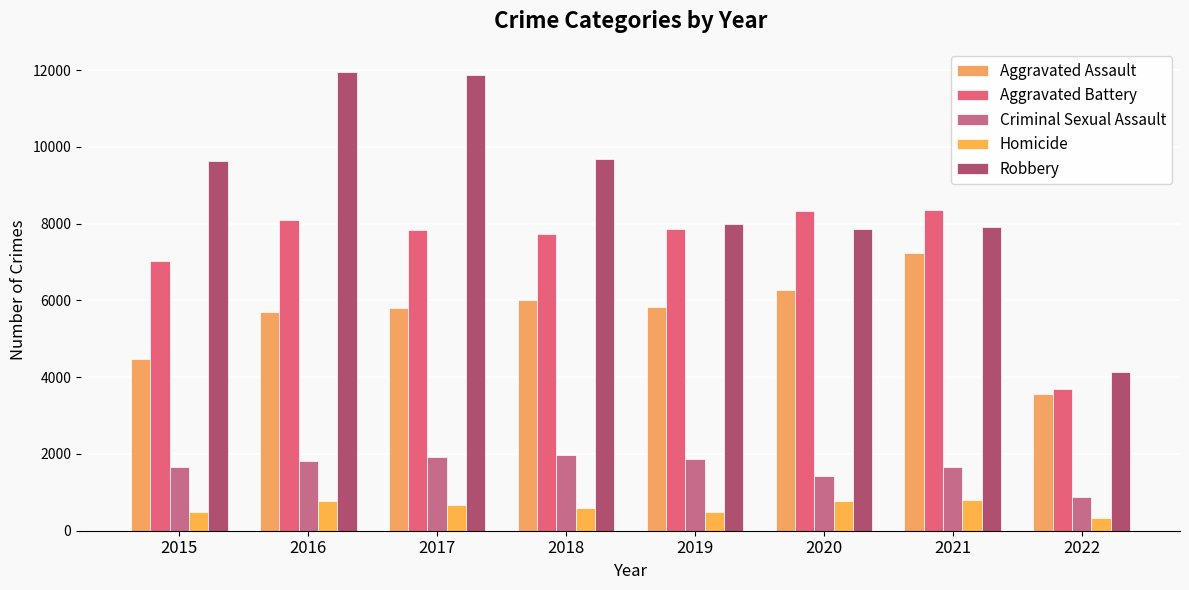

Where is Homicide nearest to the value 572?

2018